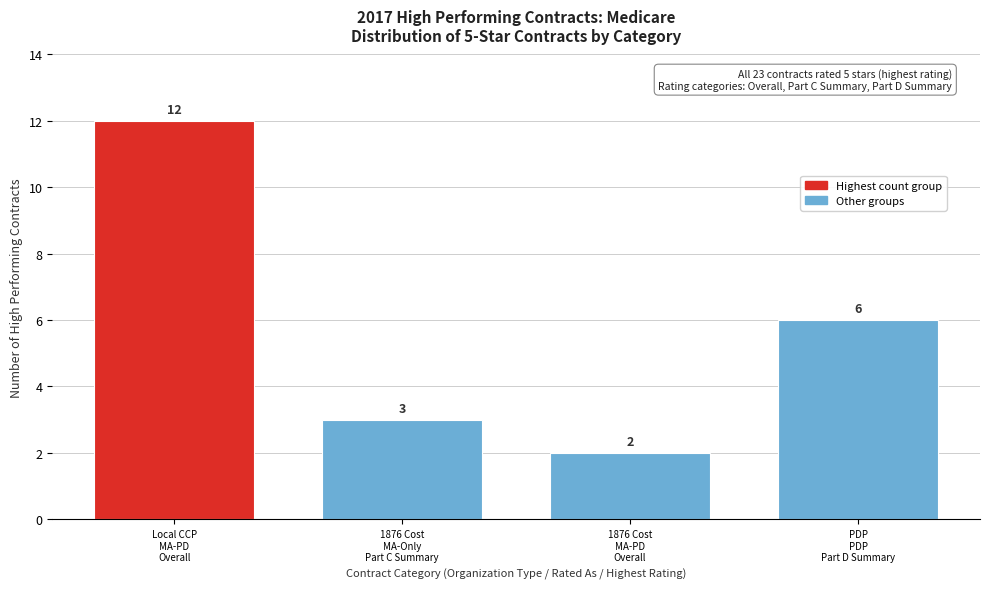

Reading right to left, transcribe all the data shown in this chart.

6	2	3	12